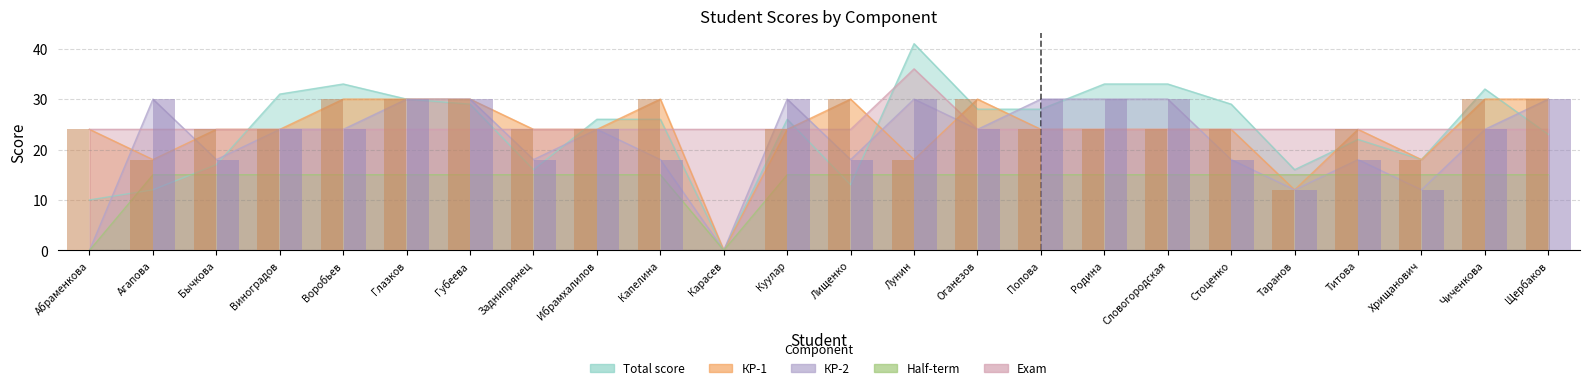

The value of КР-2 at Лищенко is 6. True or false?

False